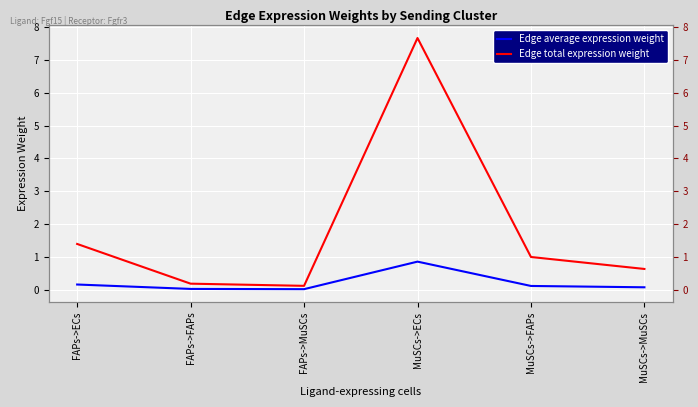

Is the value of Edge total expression weight at MuSCs->MuSCs greater than the value of Edge average expression weight at FAPs->ECs?

Yes